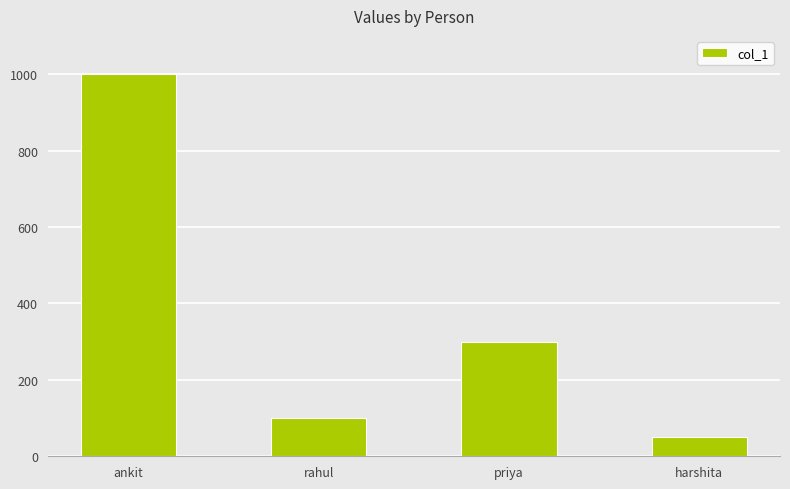

At which label is the value closest to 525?

priya